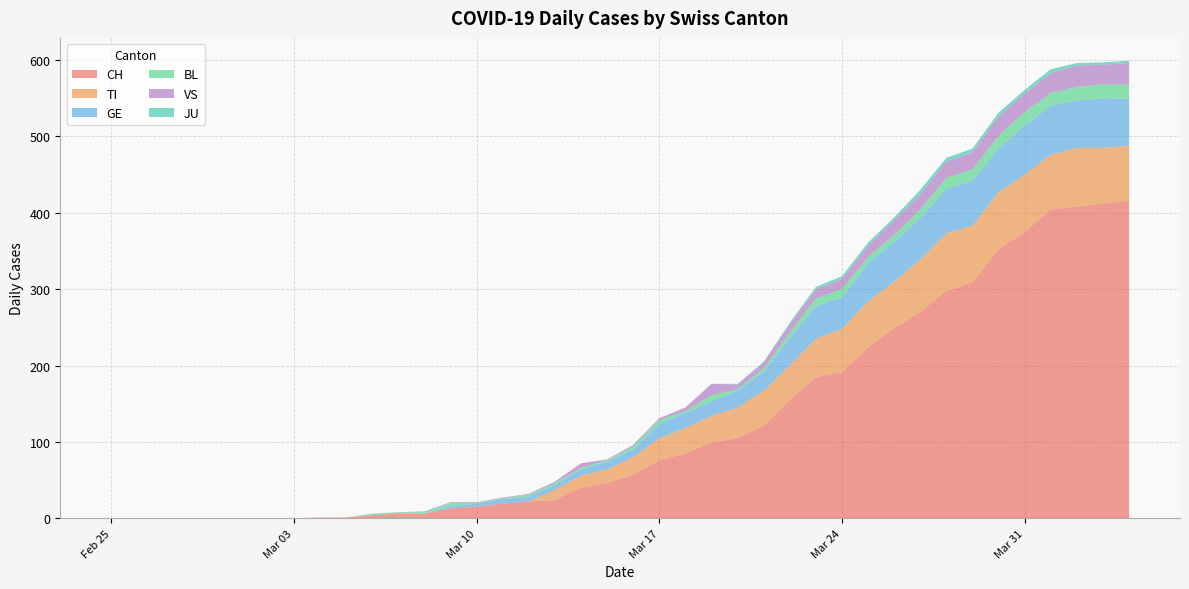

Reading left to right, list all the values displayed in this chart.

CH: 0	0	0	0	0	0	0	0	1	1	4	6	6	13	15	19	22	24	40	46	57	76	85	99	105	121	155	185	191	224	249	270	298	309	352	375	404	408	412	416
TI: 0	0	0	0	0	0	0	0	0	0	0	0	0	0	0	0	0	13	16	18	23	29	33	35	40	46	45	50	57	60	61	69	75	74	75	75	72	77	73	72
GE: 0	0	0	0	0	0	0	0	0	0	0	0	0	3	4	6	6	7	8	10	10	19	20	19	22	25	36	43	41	50	52	54	59	59	57	64	64	62	65	61
BL: 0	0	0	0	0	0	0	0	0	0	2	2	2	4	1	1	3	2	2	2	4	5	2	8	2	4	7	10	11	8	9	11	14	15	17	18	17	18	18	19
VS: 0	0	0	0	0	0	0	0	0	0	0	0	1	1	1	1	1	2	6	1	2	2	5	15	6	8	11	12	13	15	19	20	21	22	25	24	26	28	26	28
JU: 0	0	0	0	0	0	0	0	0	0	0	0	0	0	0	0	0	0	0	0	0	0	0	0	1	1	2	3	4	4	4	6	5	5	5	5	5	3	3	3